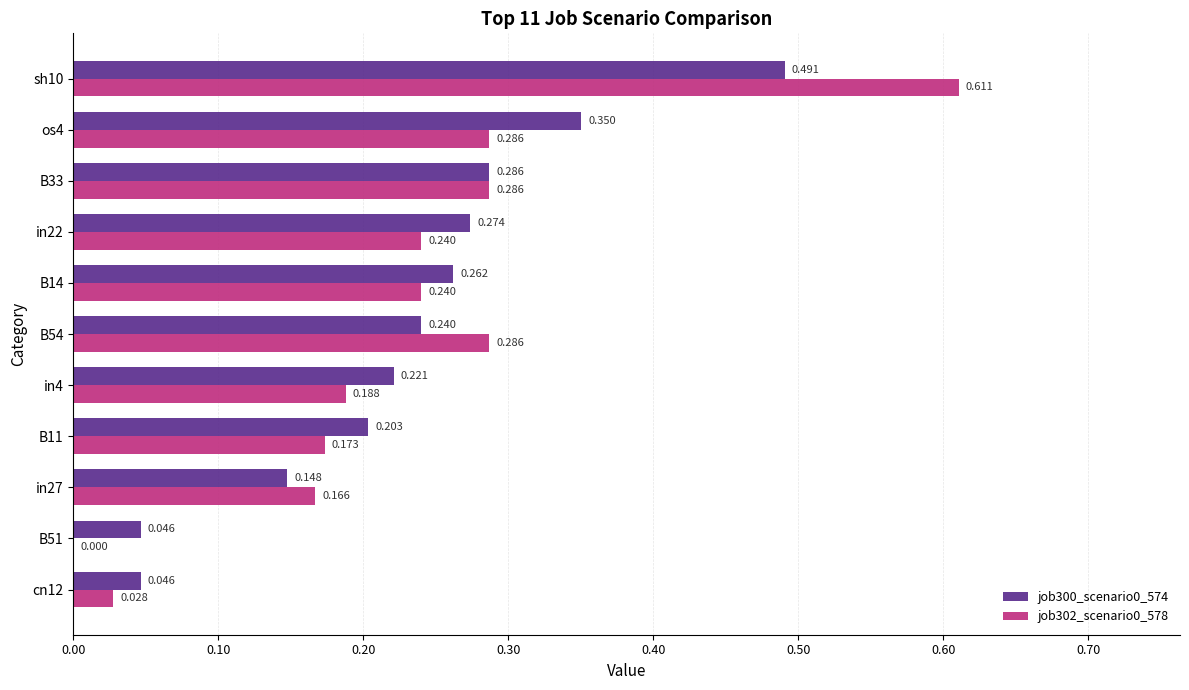

How many distinct data groups are displayed?

2